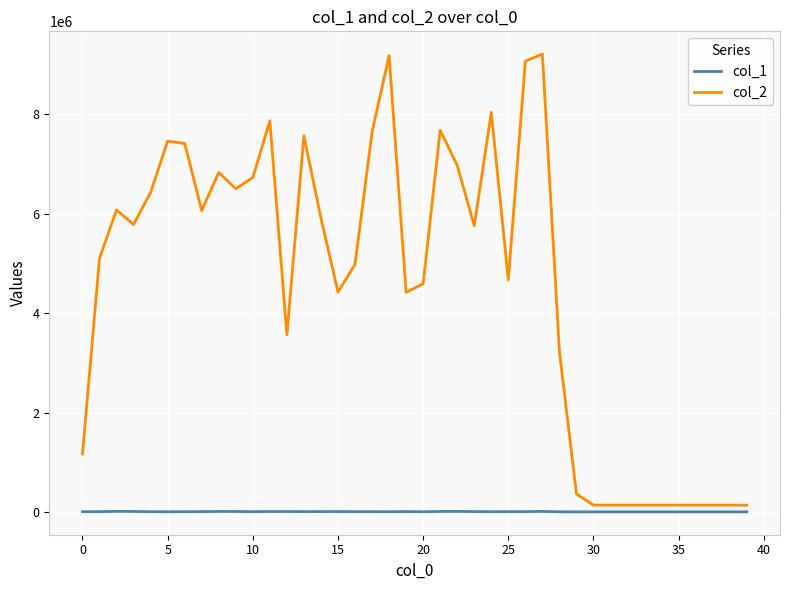

Which series has the largest total across all categories?

col_2